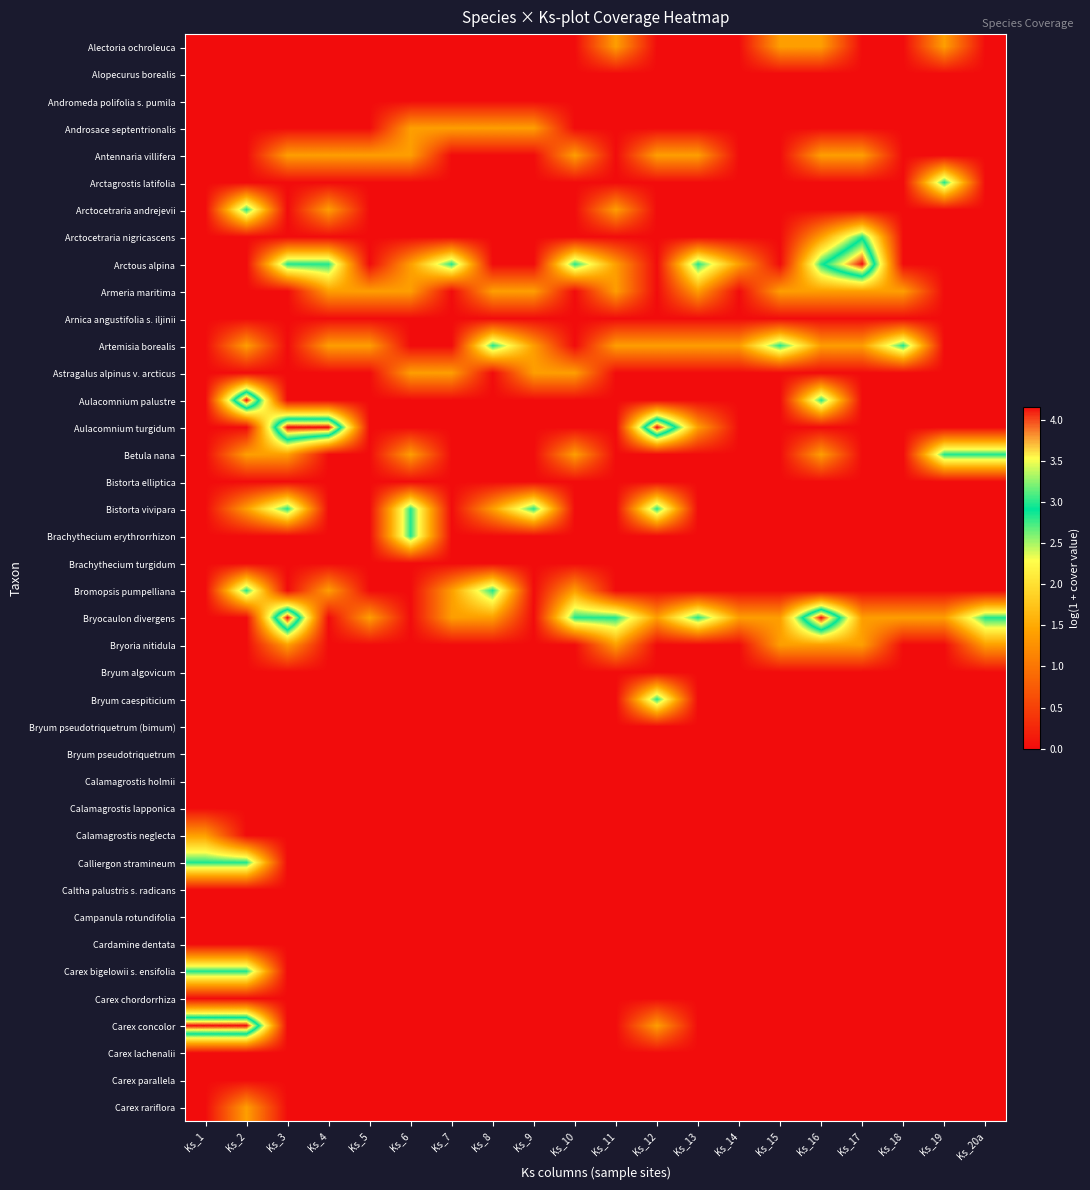

Between Ks_3 and Ks_13, which series saw the biggest shift?

Bistorta vivipara